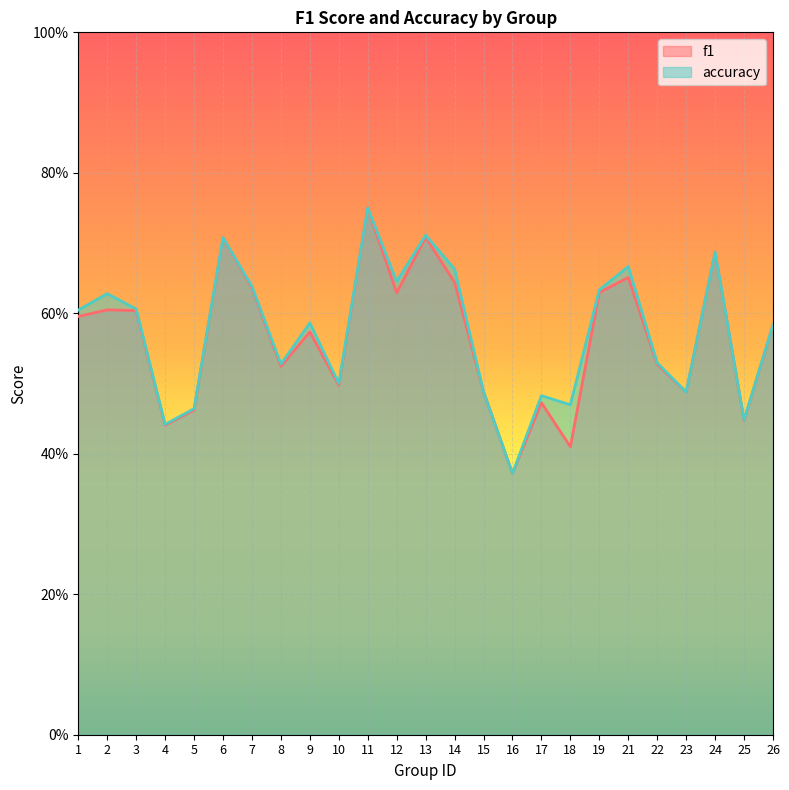

Where is accuracy nearest to the value 0?

16